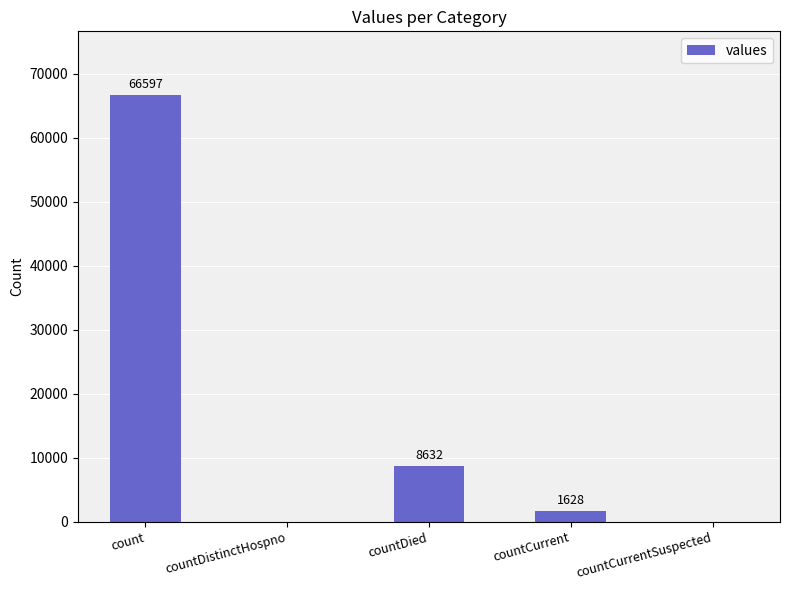

What is the difference between the values at countDistinctHospno and countCurrent?

1628